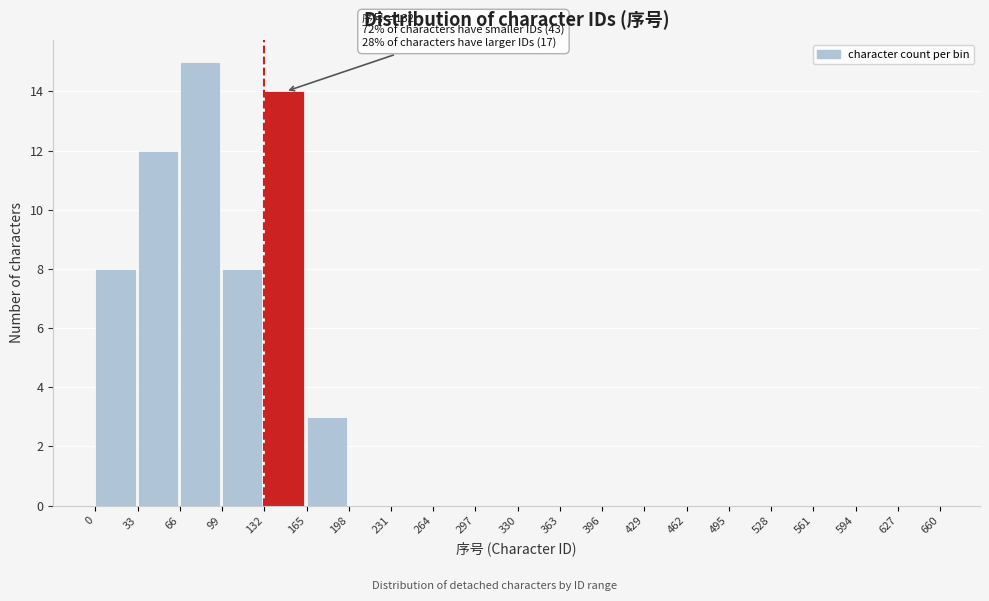

Over which range of the x-axis is the bar tallest?

66 to 99